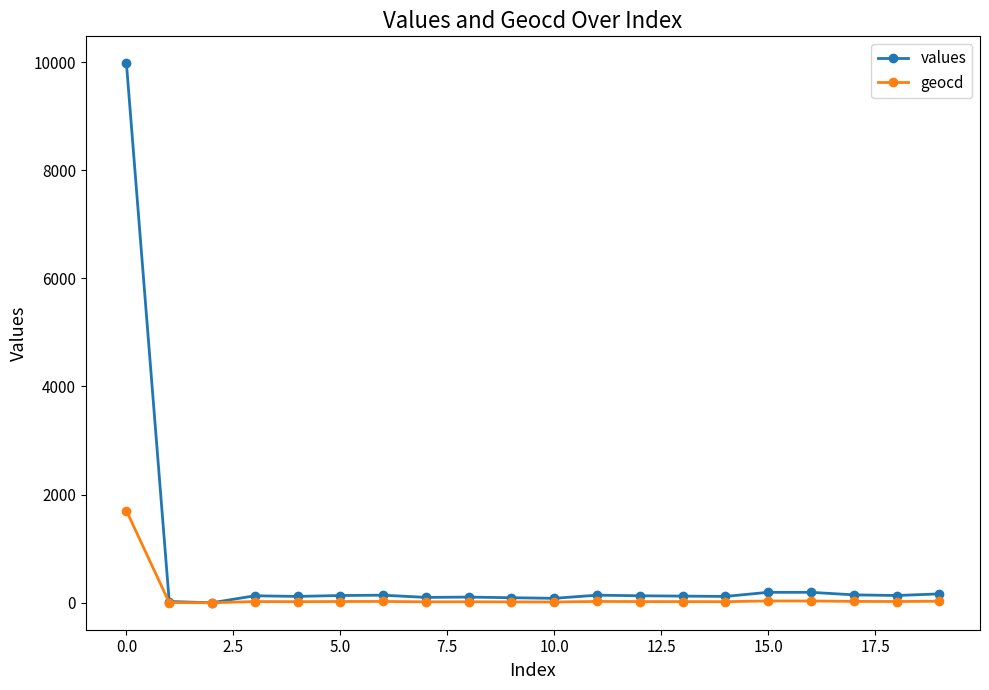

How many lines are shown in the chart?

2